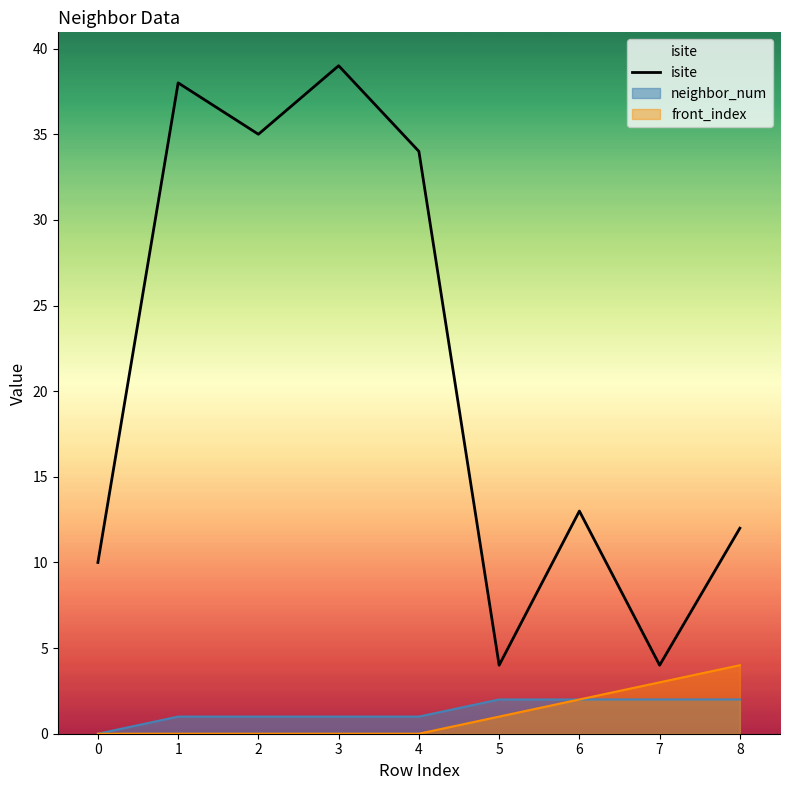

Reading right to left, extract all data points from this chart.

8=12	7=4	6=13	5=4	4=34	3=39	2=35	1=38	0=10